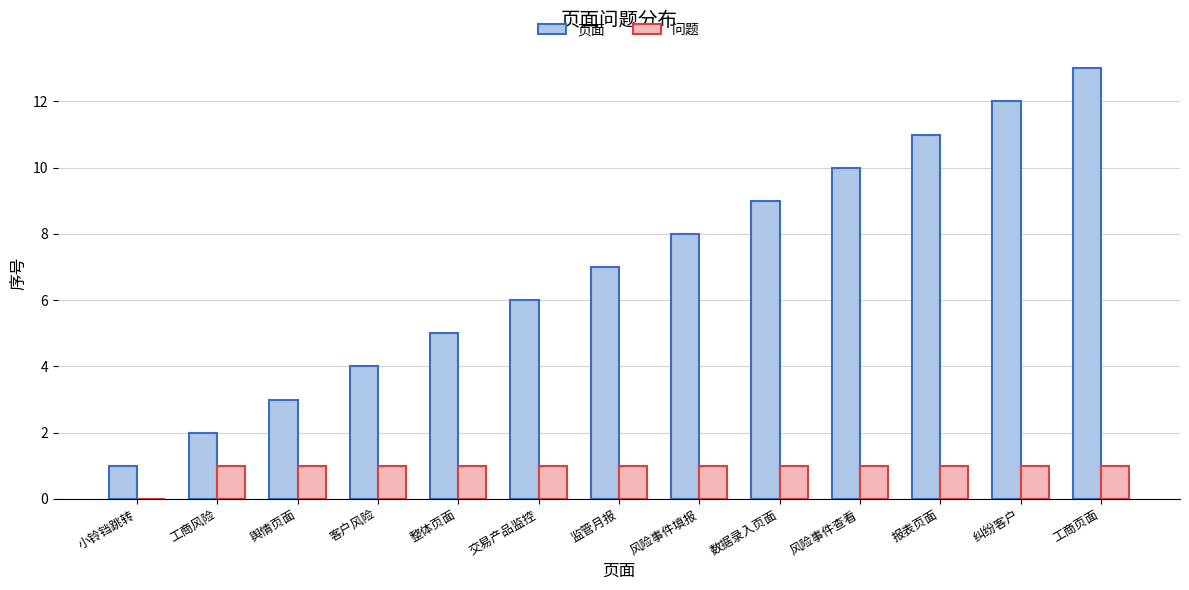

What is the maximum value for 页面?

13